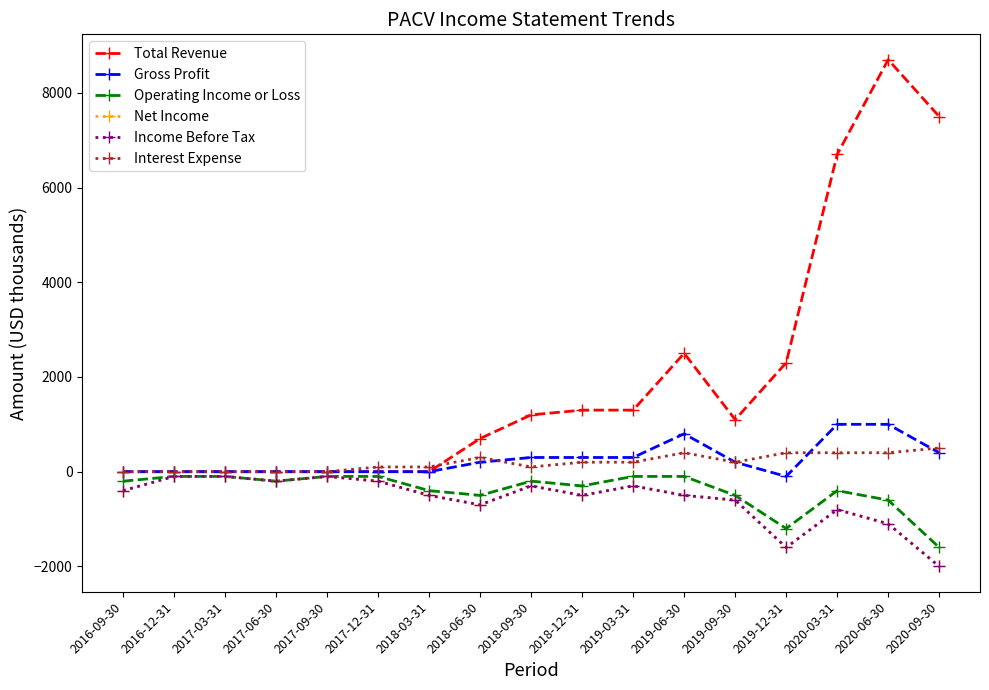

True or false: Operating Income or Loss and Net Income cross at least once.

False